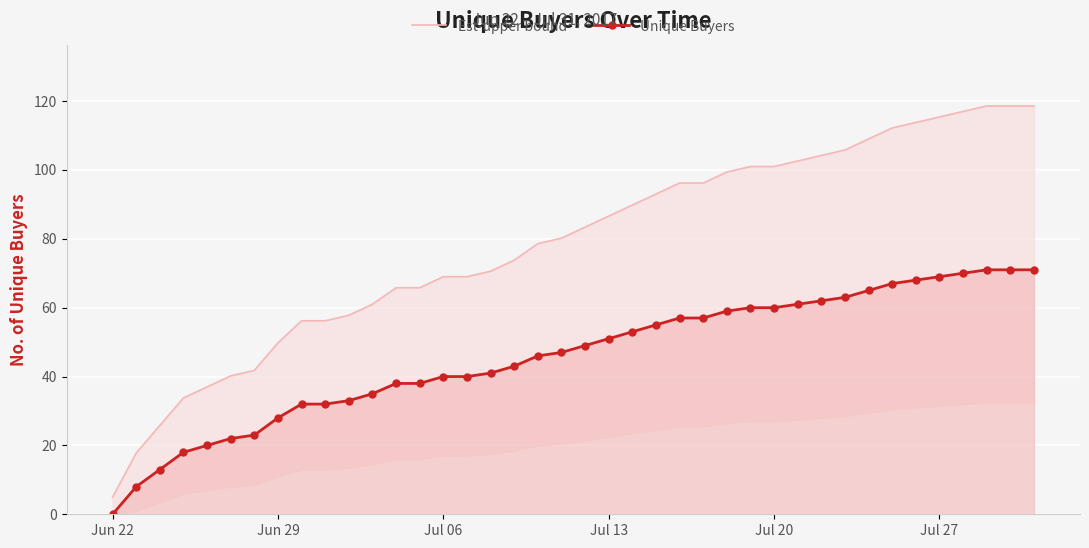

Is it true that Unique Buyers equals 27 at Jul 13?

False